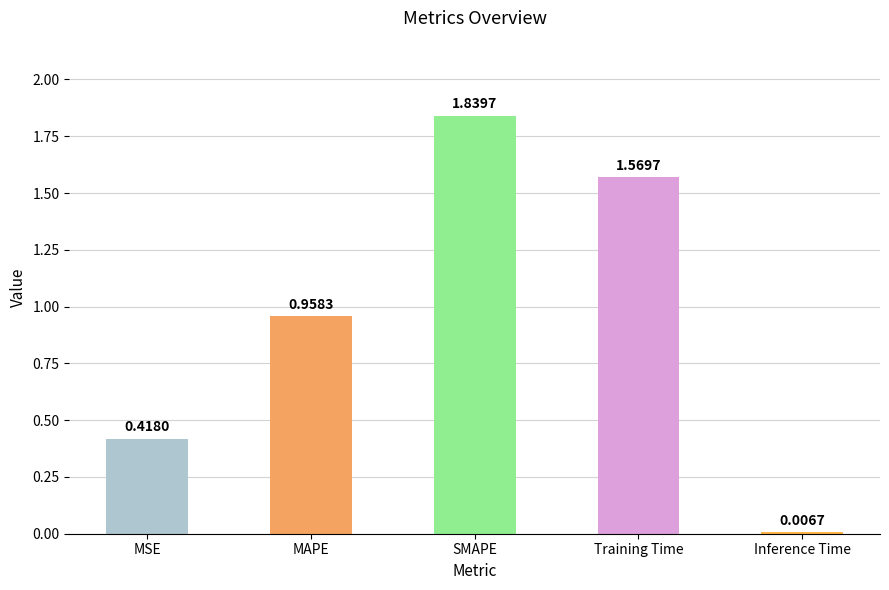

List the labels in order of value, smallest first.

Inference Time, MSE, MAPE, Training Time, SMAPE